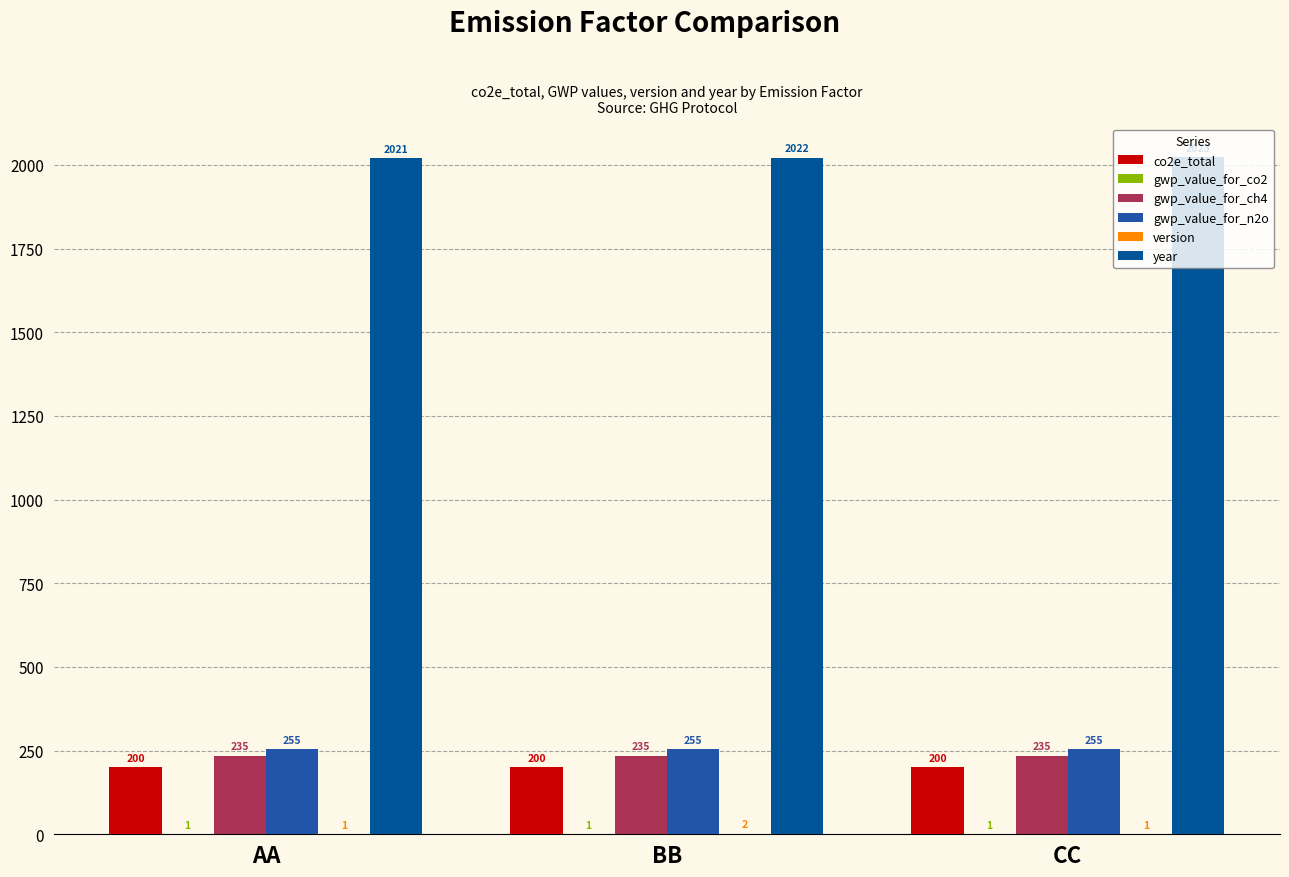

Count the number of categories in the chart.

3